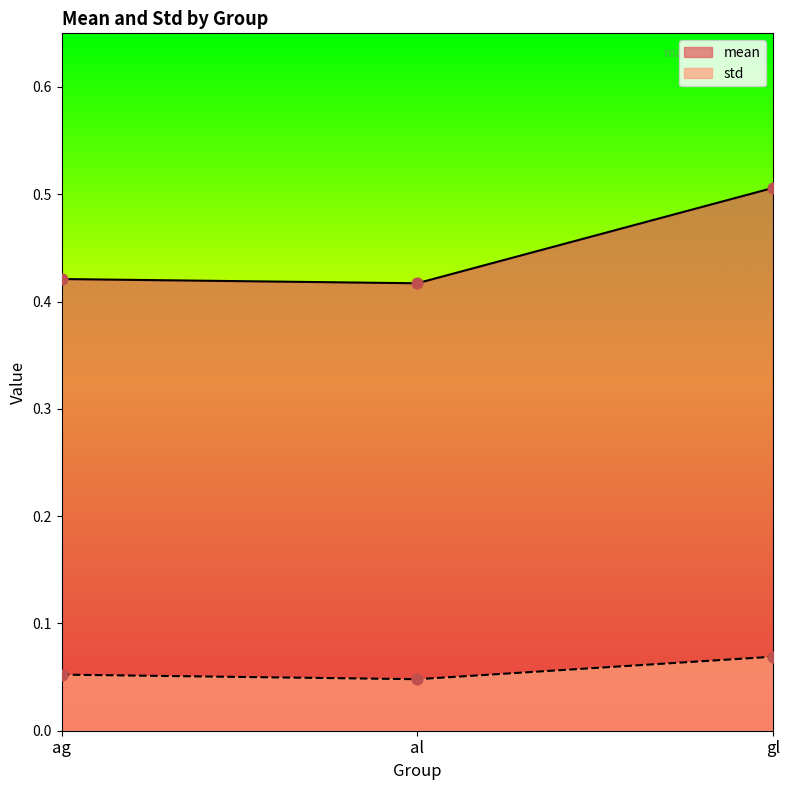

Which series has the largest total across all categories?

mean